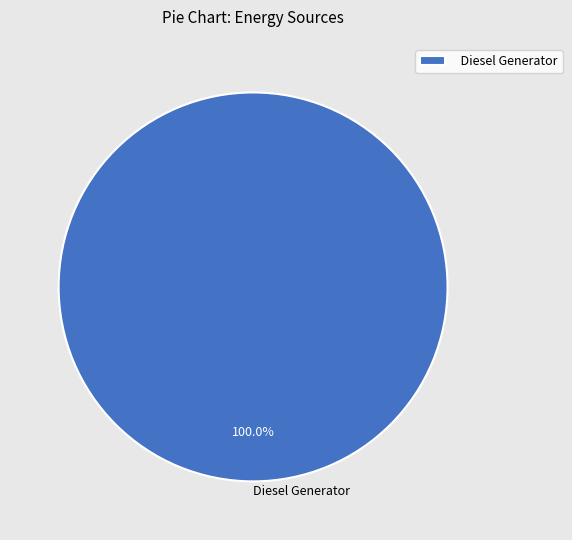

Rank the categories by value from highest to lowest.

Diesel Generator